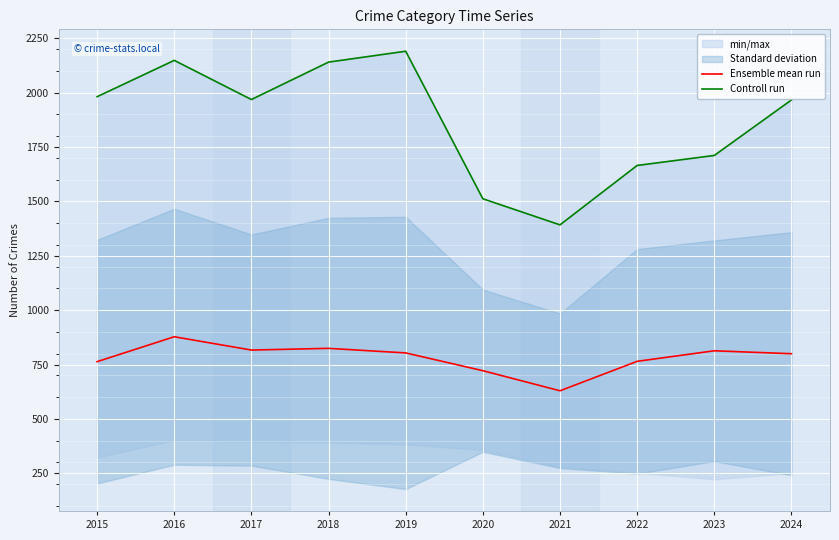

Which series has the widest spread of values?

Controll run